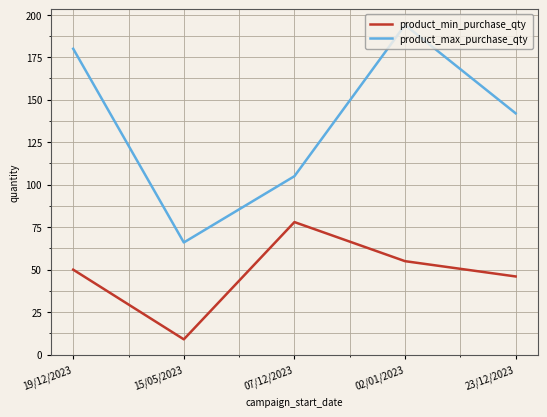

Is the value of product_min_purchase_qty at 02/01/2023 greater than the value of product_max_purchase_qty at 15/05/2023?

No